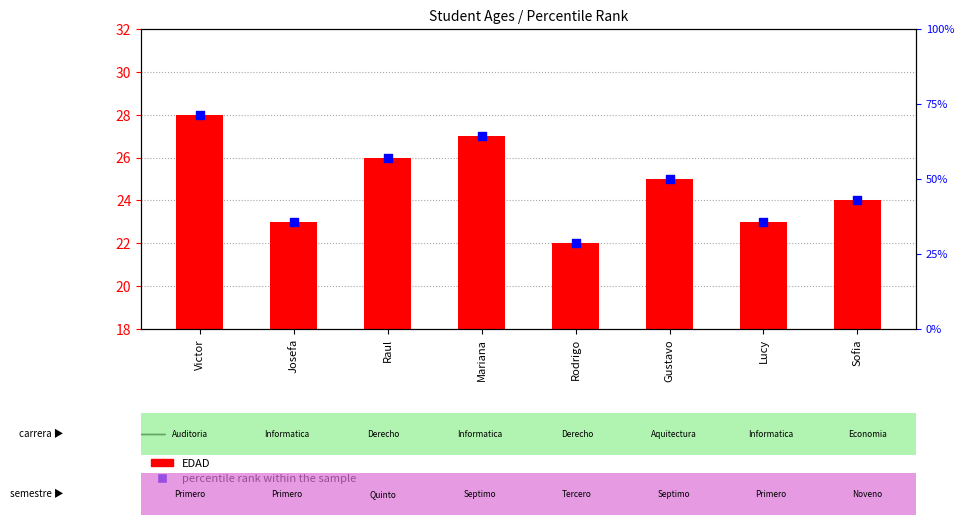

Which series contains the highest Y value?

percentile rank within the sample